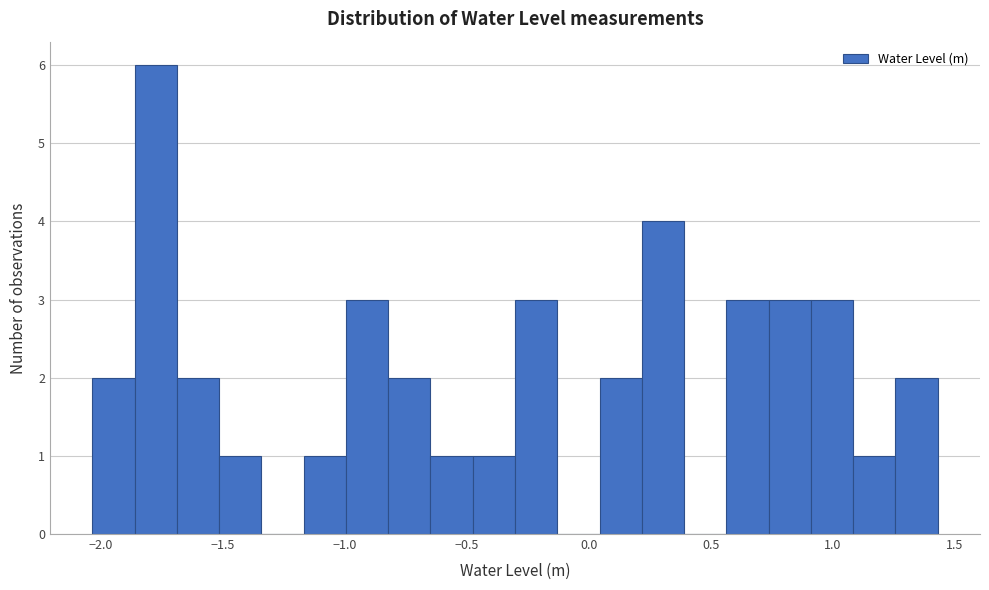

Around what value on the x-axis is the tallest bar? Give the approximate position of its centre, as read against the axis.

-1.80